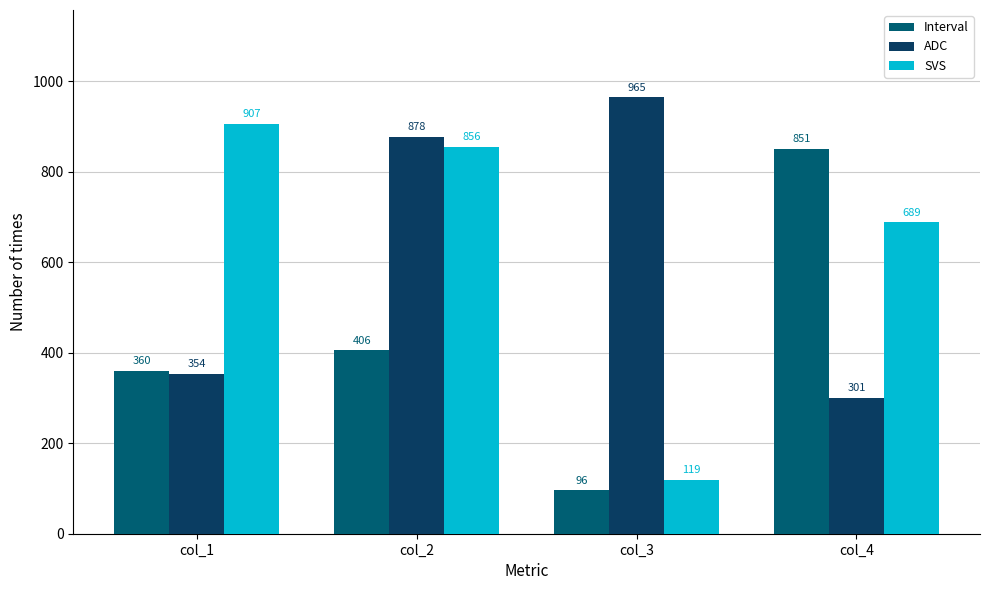

Which category has the highest value across all series?

col_3